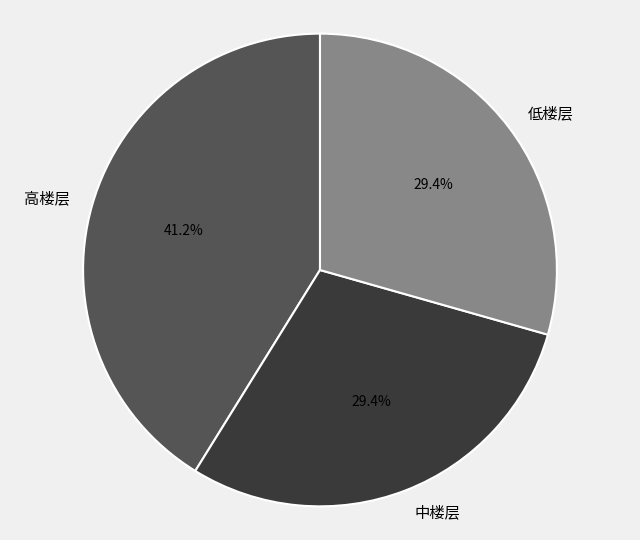

Is there any slice that represents more than half of the pie?

No